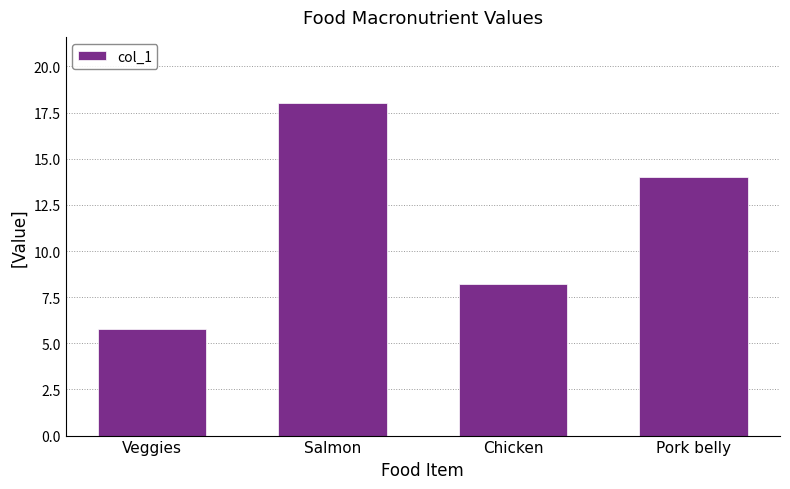

Rank the categories by value from lowest to highest.

Veggies, Chicken, Pork belly, Salmon